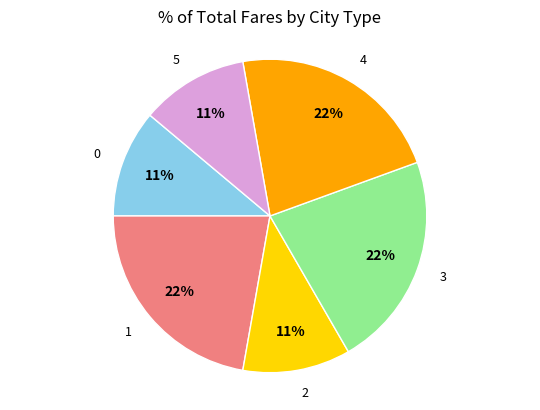

Is 5 the majority of the pie?

No